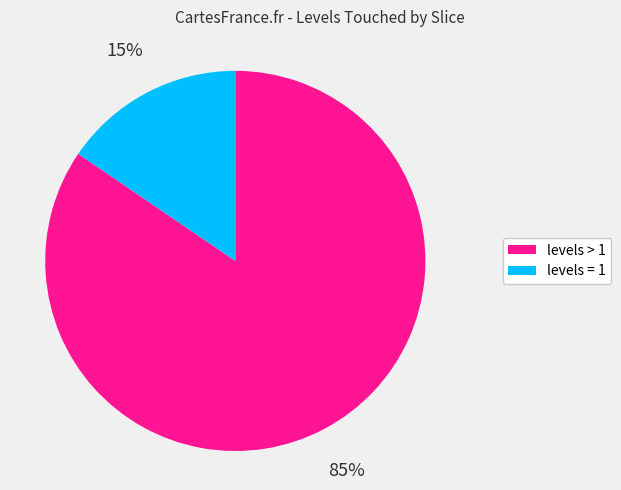

Is the sum of levels = 1 and levels > 1 greater than half?

Yes